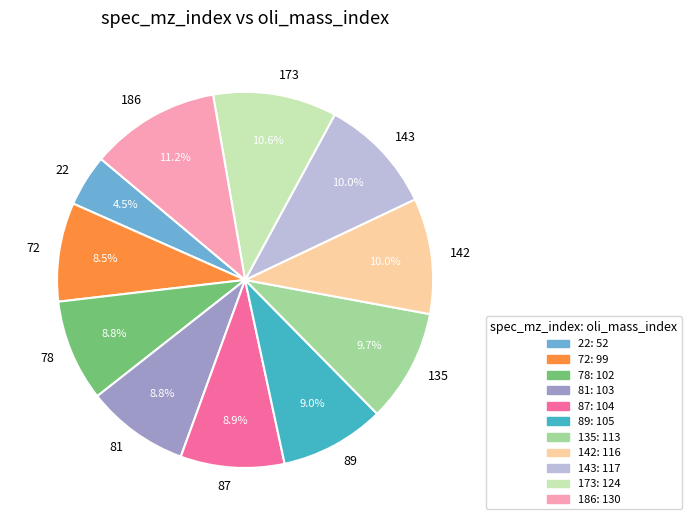

Do 142 and 78 together represent more than half of the pie?

No